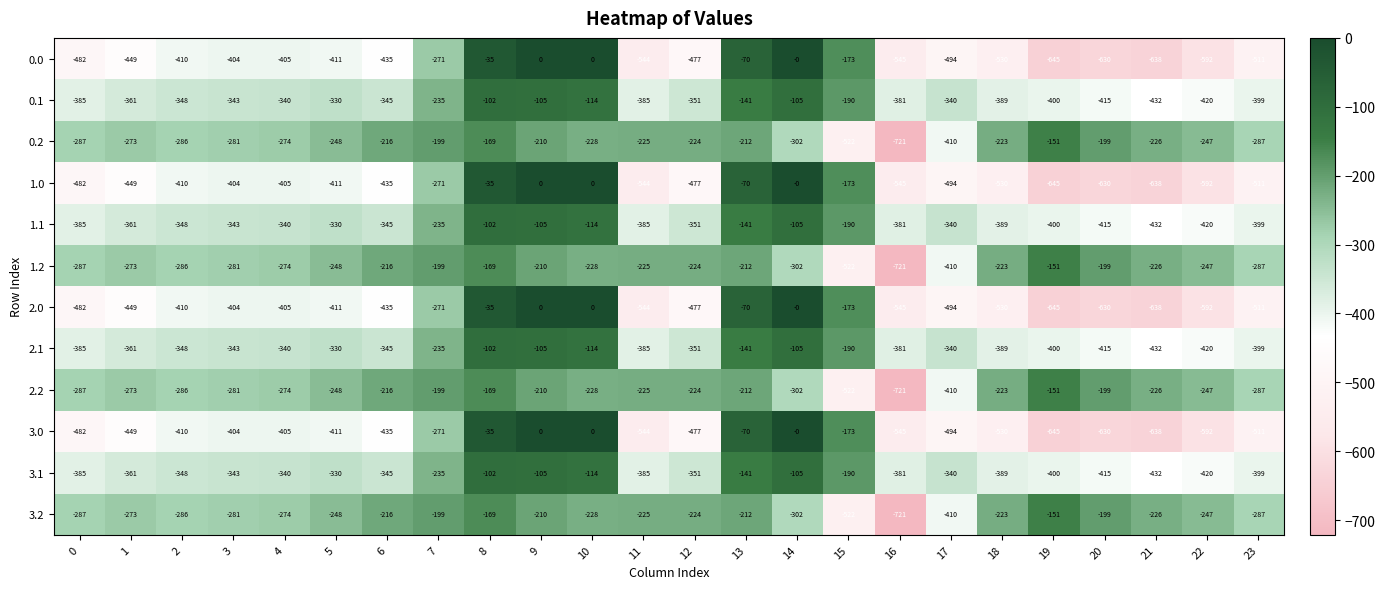

True or false: 0.1 has a value of -612 at 11.

False